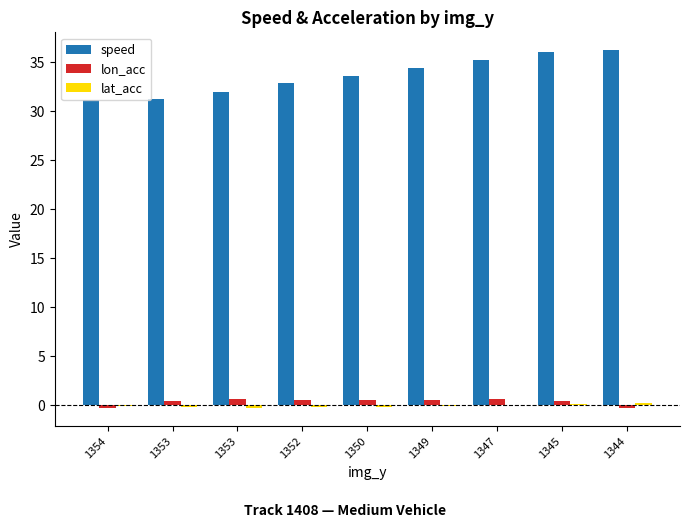

Does the chart contain stacked bars?

No